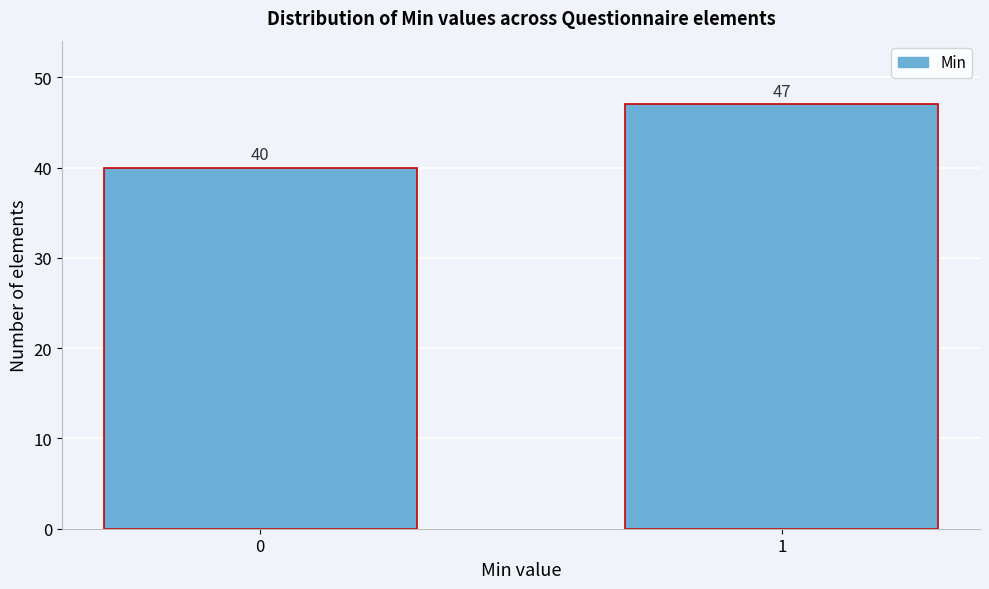

Reading left to right, transcribe all the data shown in this chart.

40	47